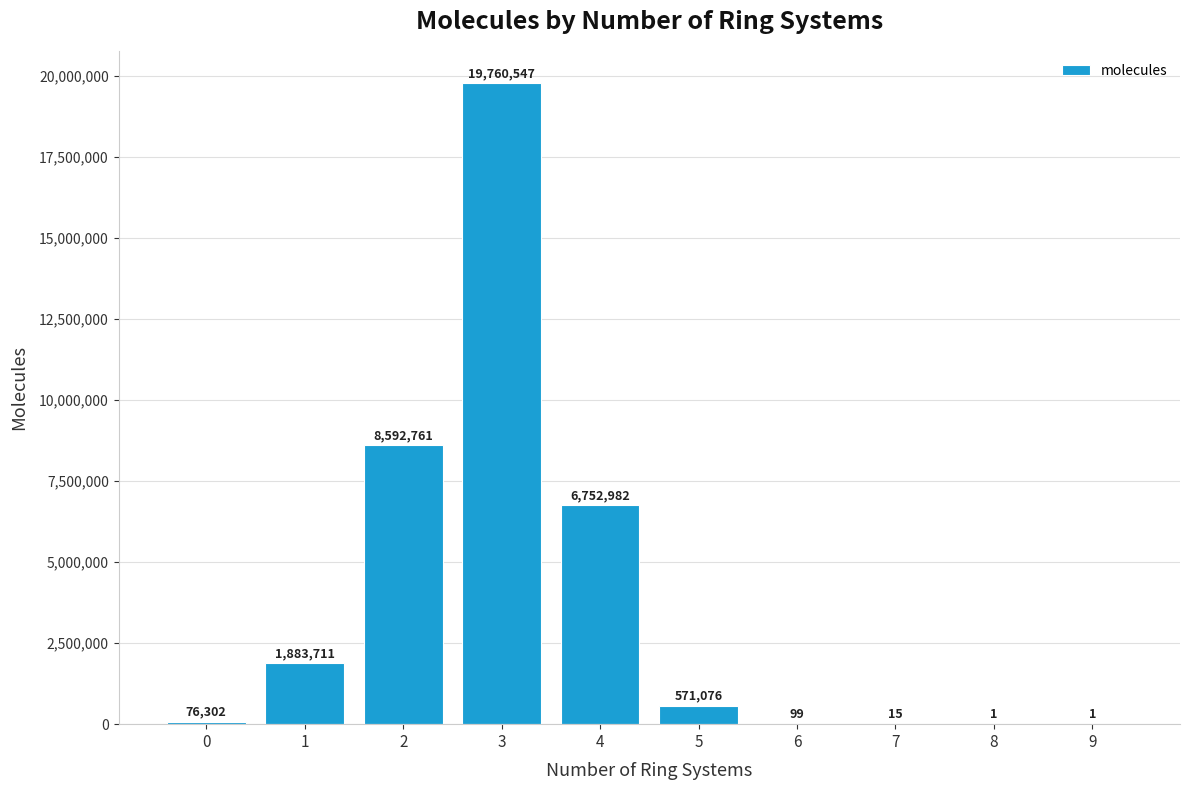

Reading left to right, list all the values displayed in this chart.

76302	1883711	8592761	19760547	6752982	571076	99	15	1	1